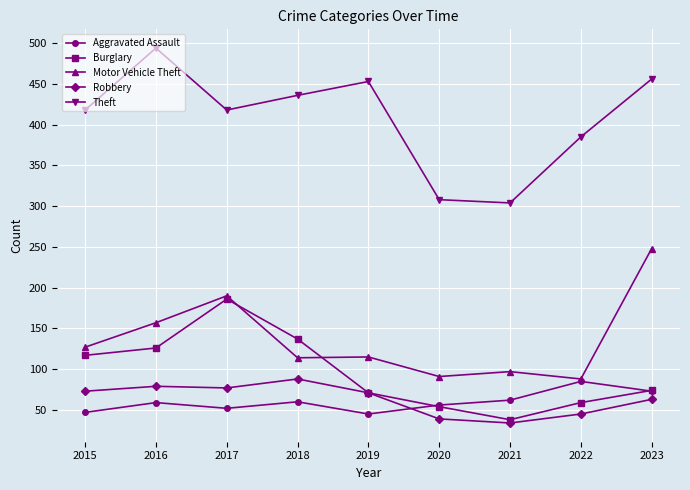

How many data points does each series have?

9